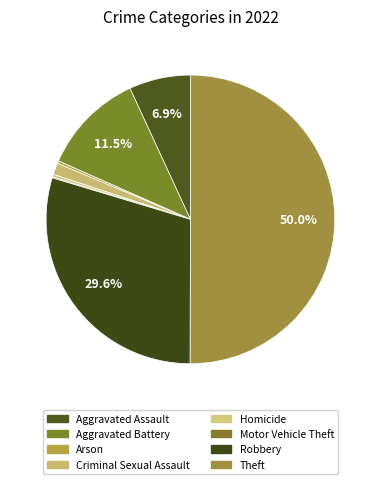

To the nearest percent, what is the difference between the largest and smallest slice percentages?

50%